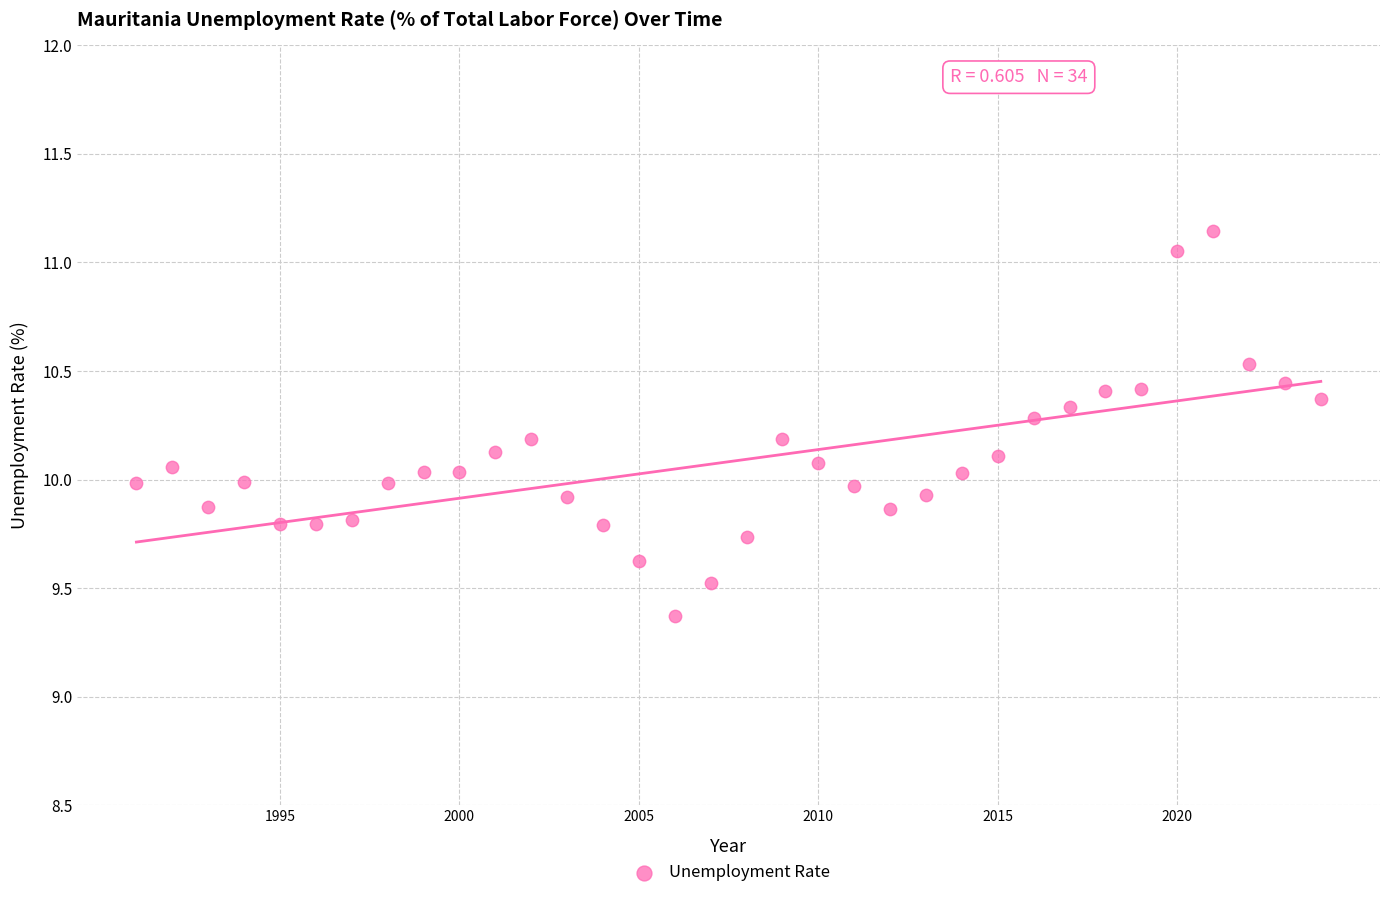

What is the range of Y values (max minus min)?

1.8